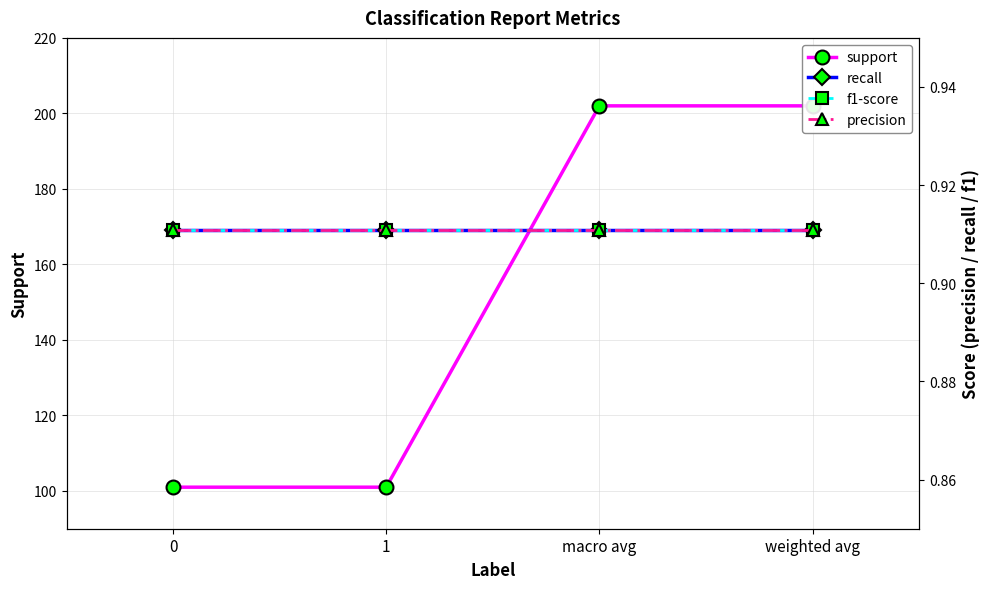

At macro avg, list the series in order from largest to smallest.

support, recall, f1-score, precision